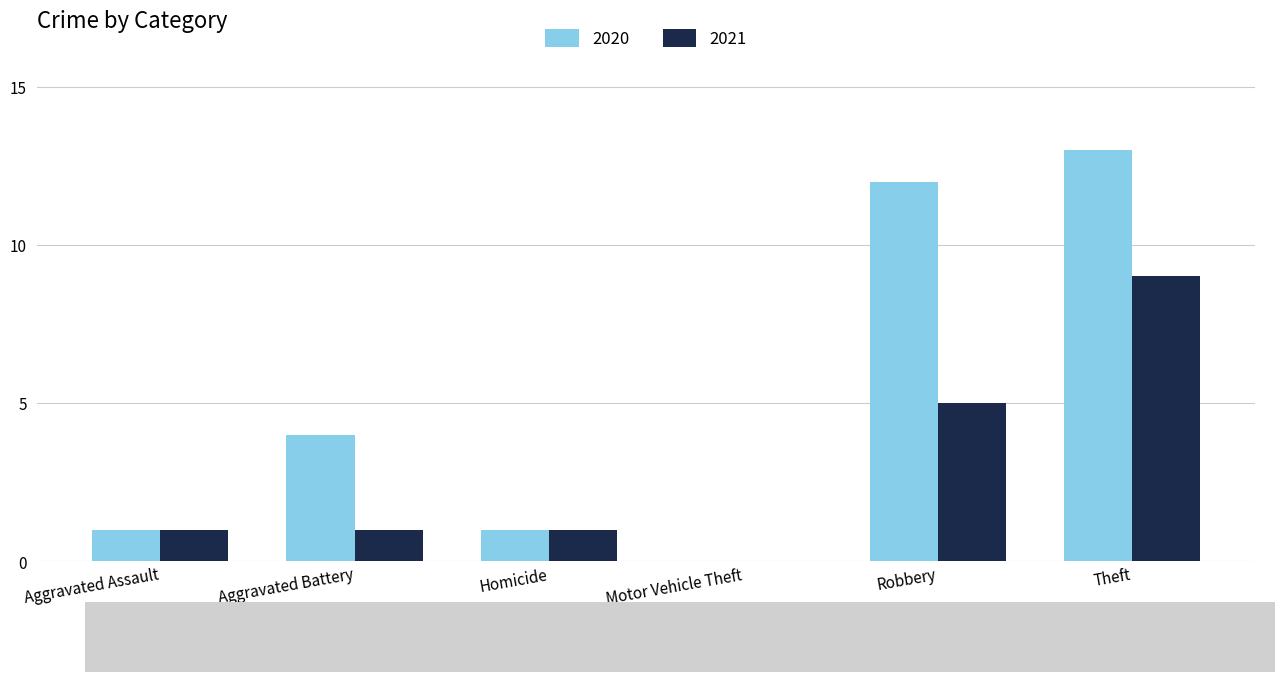

What is the maximum value for 2020?

13